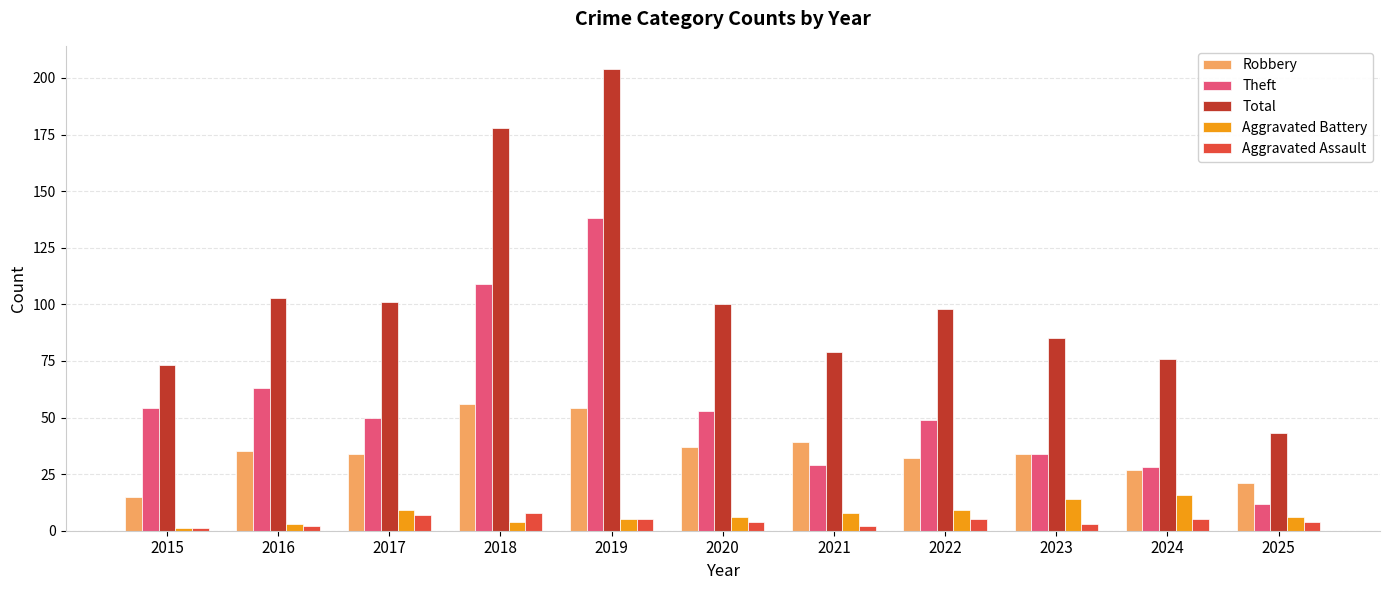

What is the value of the Total bar at the 8th from the left?

98